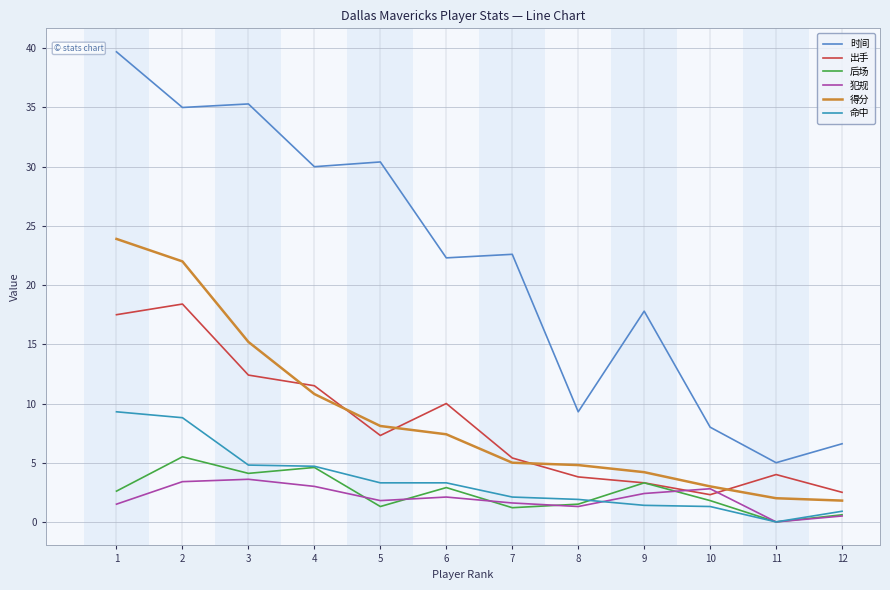

Does the chart display data point markers on the line(s)?

No